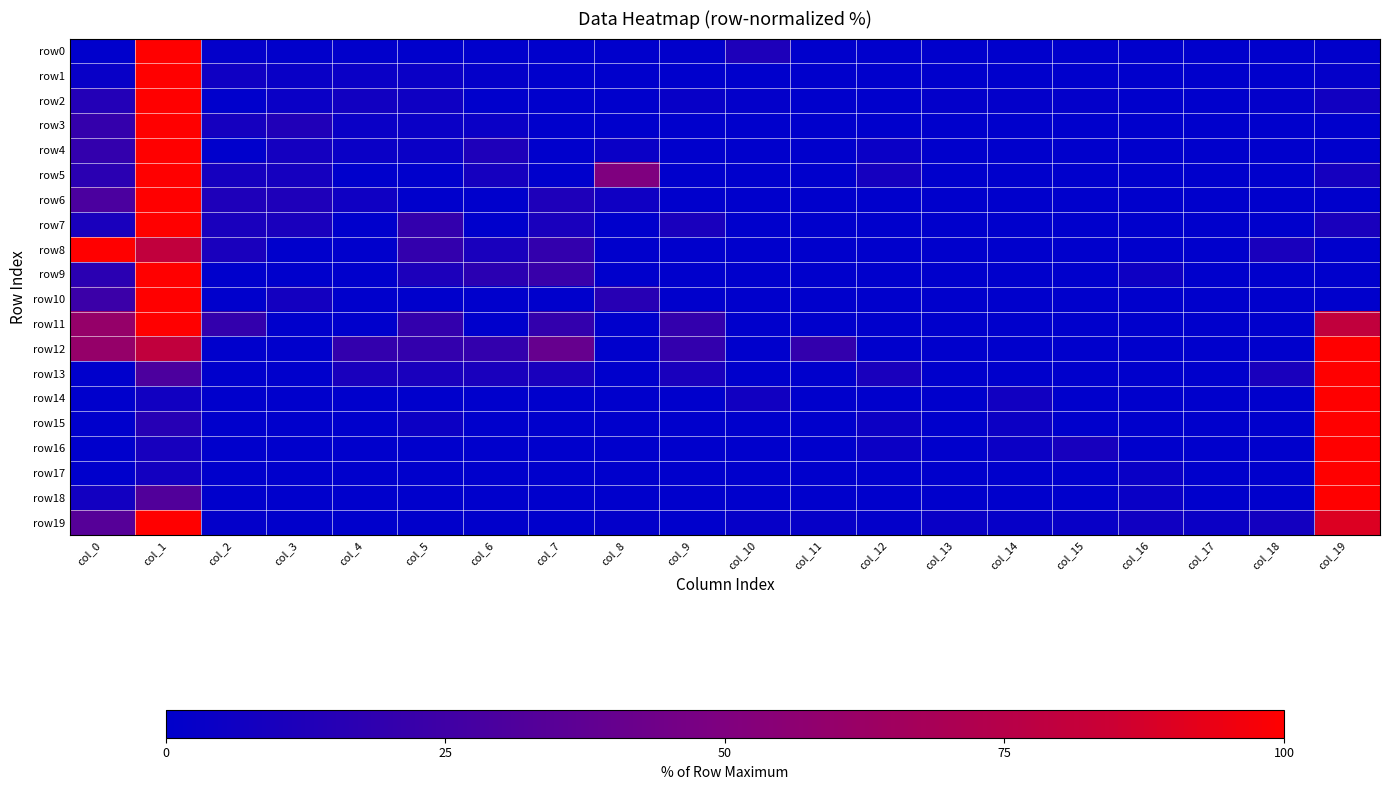

At col_17, list the series in order from smallest to largest.

row2, row3, row4, row5, row6, row7, row8, row9, row10, row11, row12, row13, row14, row15, row16, row17, row18, row0, row1, row19